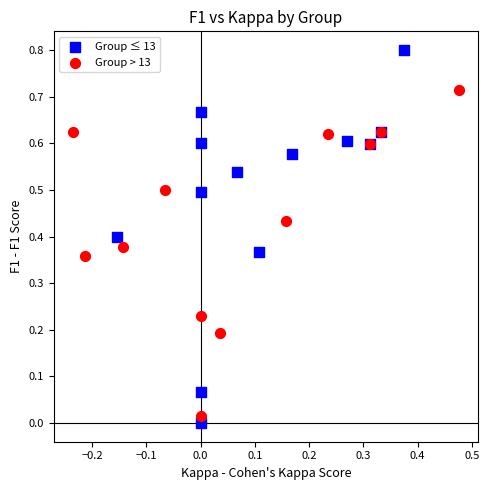

Which series reaches the minimum Y coordinate?

Group ≤ 13